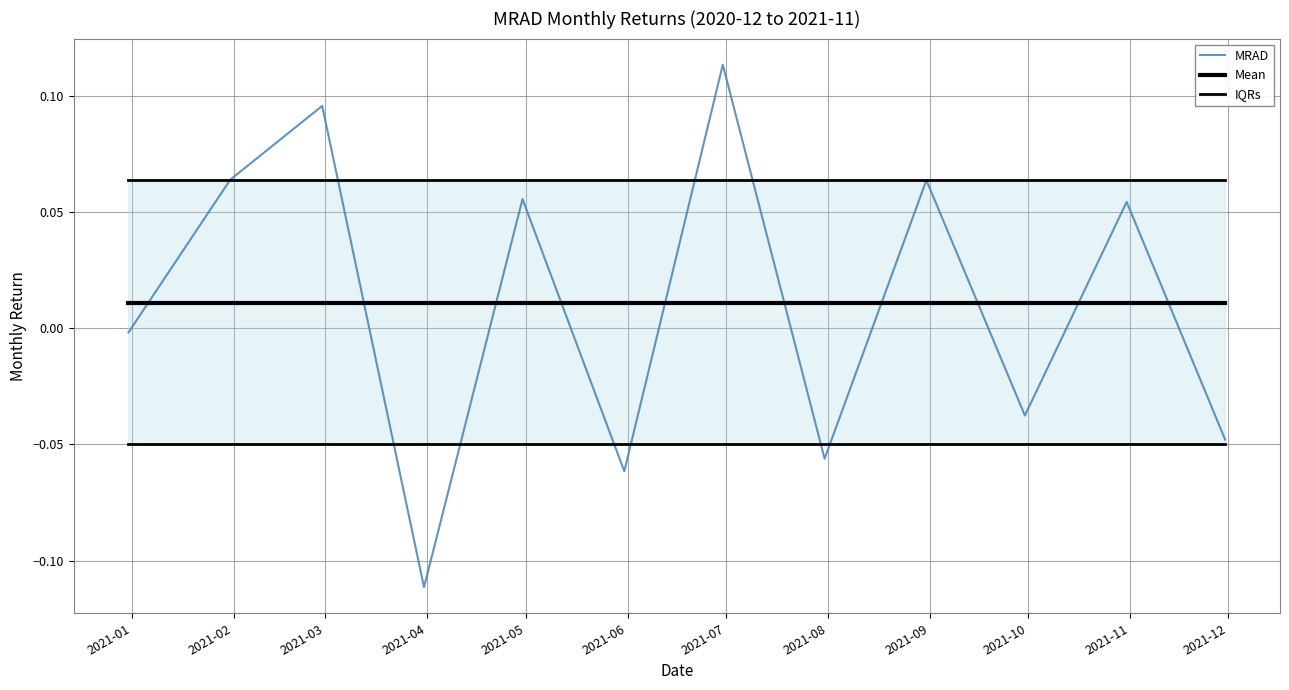

Which series ends up on top after the final intersection of Mean and MRAD?

Mean